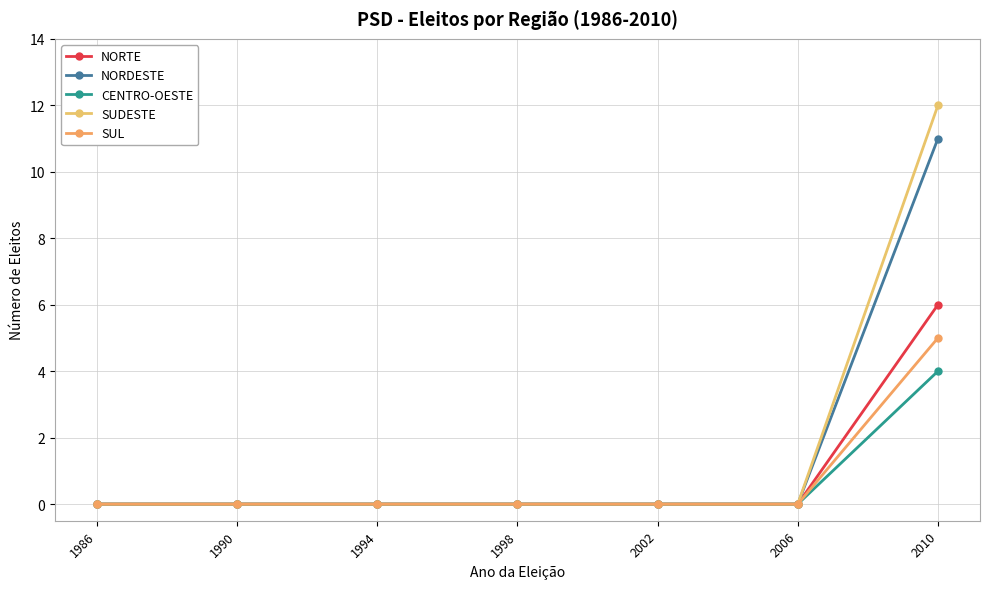

Where is SUL nearest to the value 2?

1986